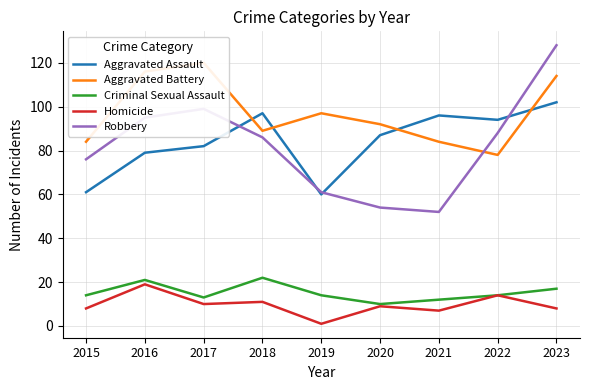

What is the maximum value for Criminal Sexual Assault?

22